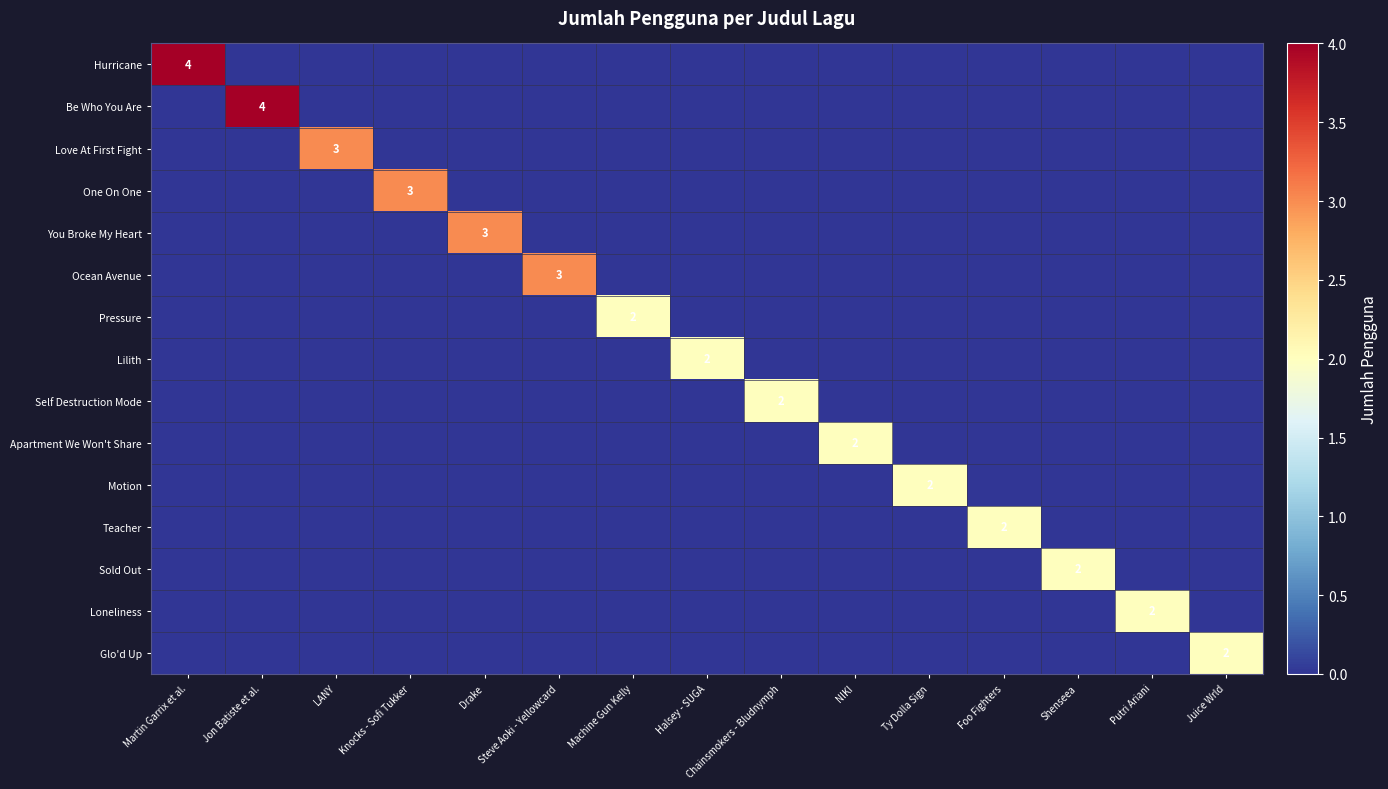

How many data points in Pressure are above 0?

1